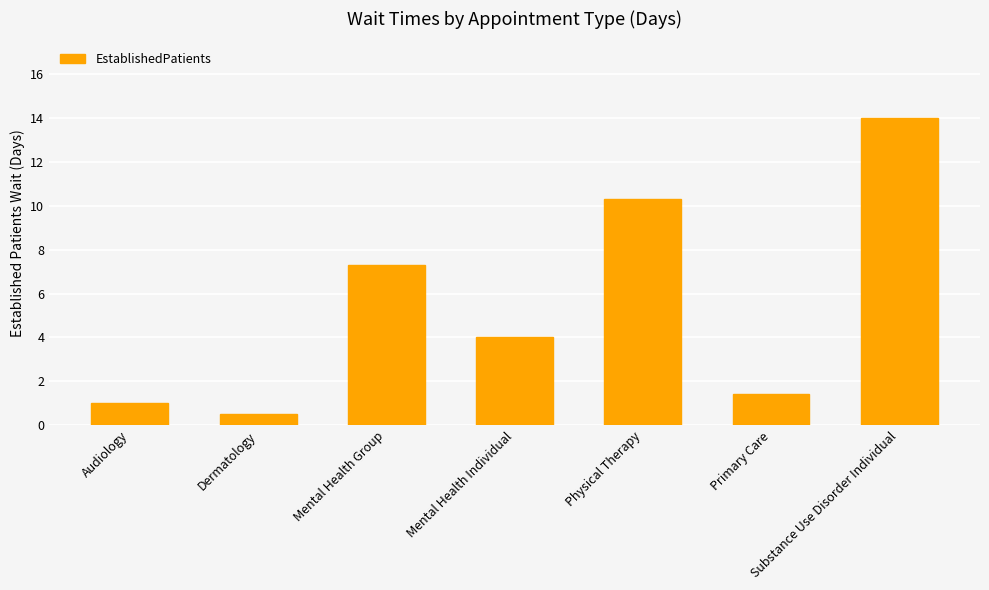

What is the sum of the values at Dermatology and Substance Use Disorder Individual?

14.5